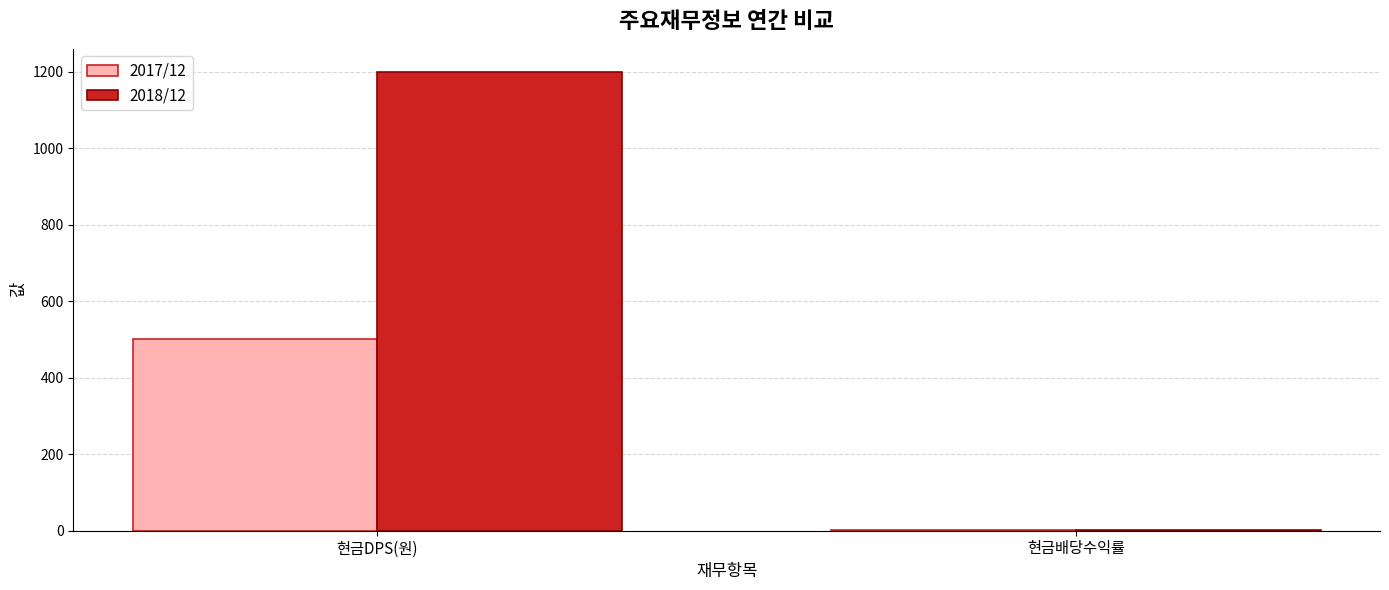

The value of 2018/12 at 현금DPS(원) is 2048.6. True or false?

False